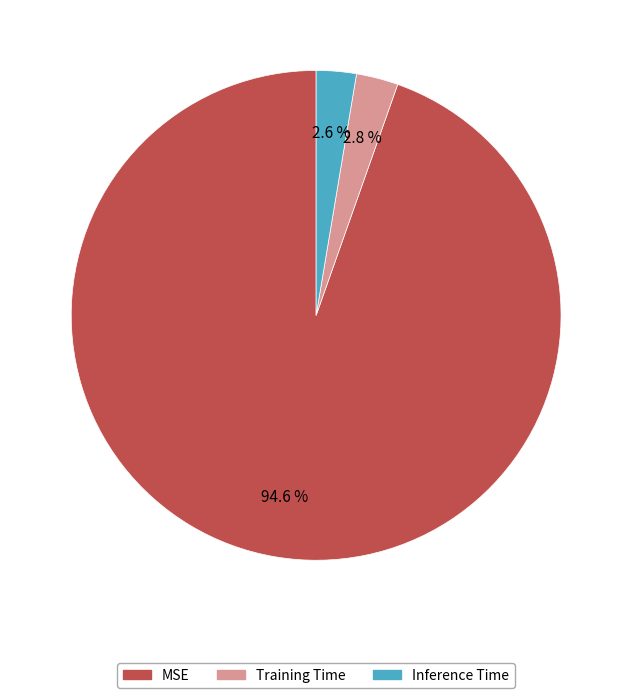

Which has a higher value, MSE or Training Time?

MSE